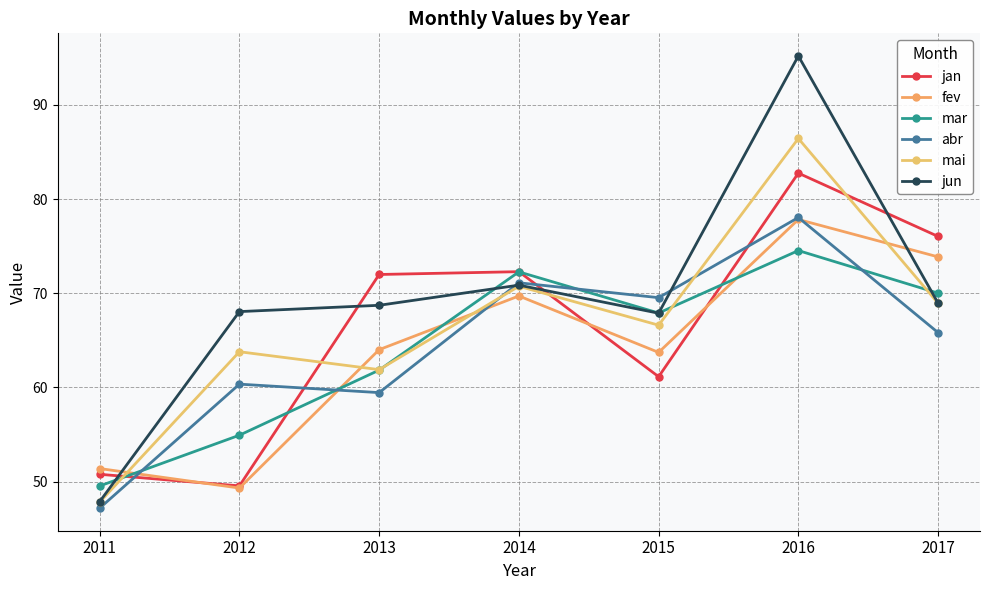

What is the total value across all series at 2011?

294.6